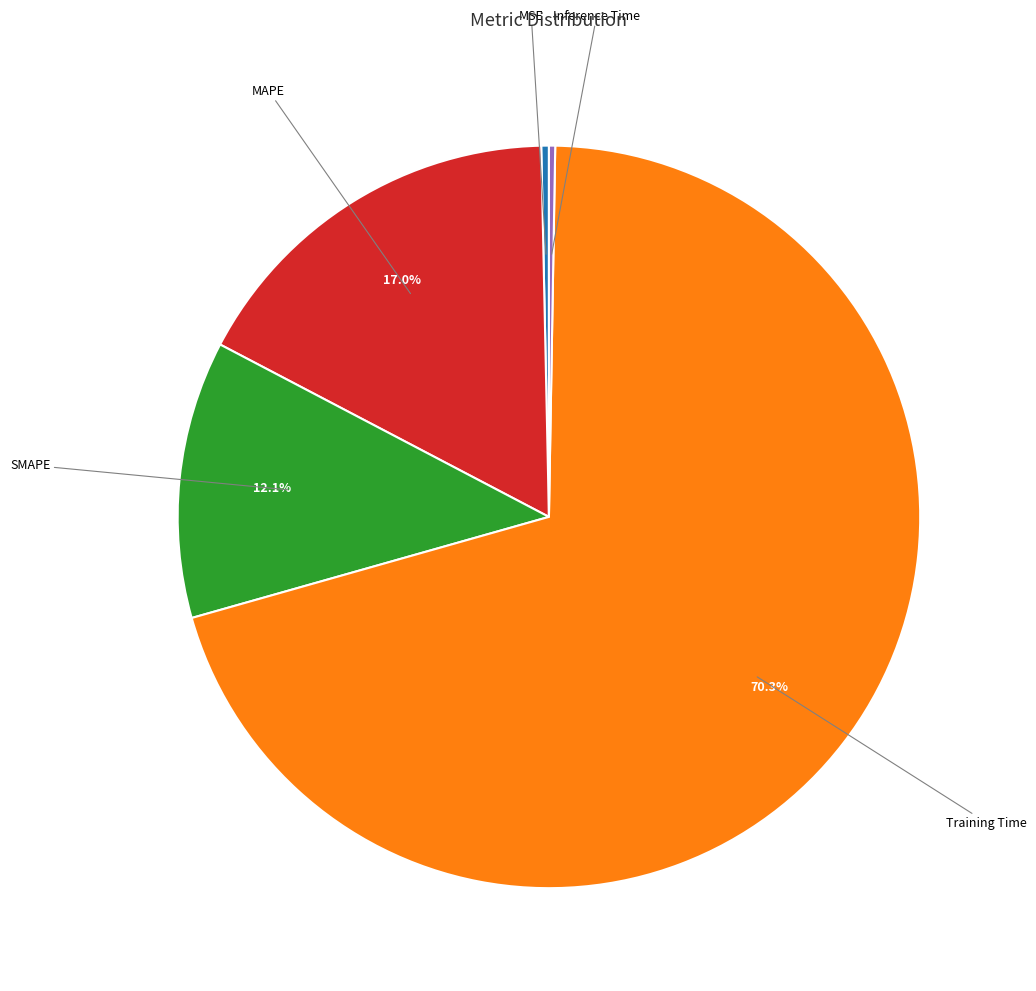

Does any single category account for the majority?

Yes